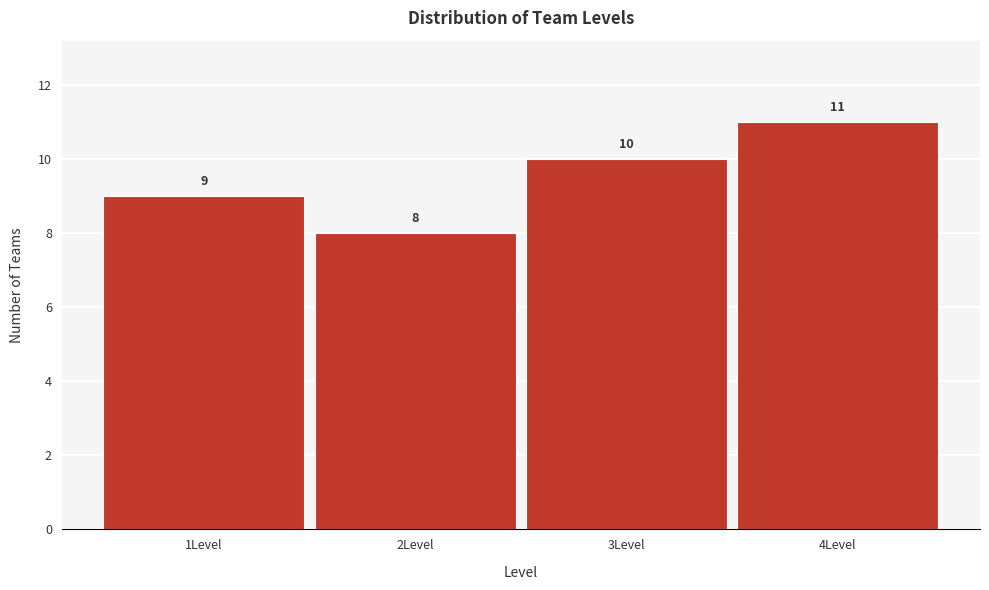

Reading left to right, list every bar in this chart as the range it spans on the x-axis followed by its height.

0.5 to 1.5: 9
1.5 to 2.5: 8
2.5 to 3.5: 10
3.5 to 4.5: 11